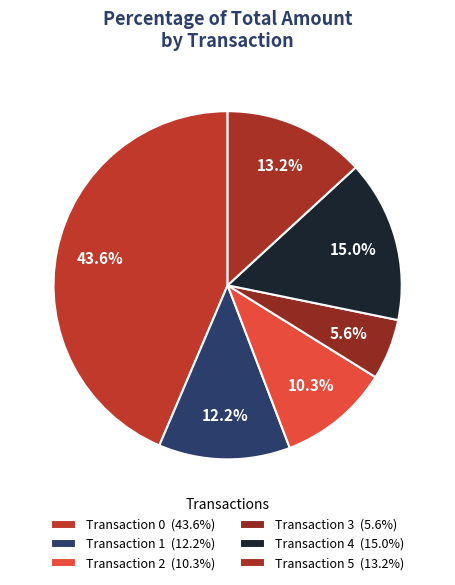

How many segments does this pie chart have?

6